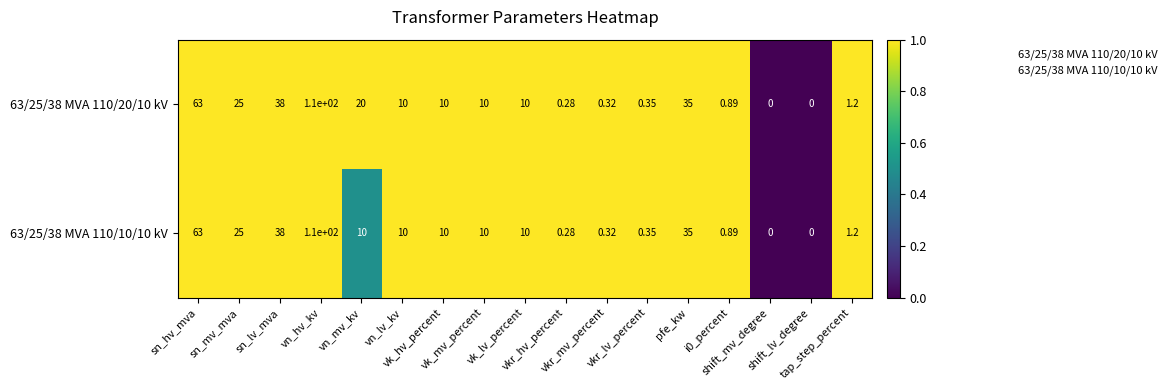

At vk_mv_percent, list the series in order from smallest to largest.

63/25/38 MVA 110/20/10 kV, 63/25/38 MVA 110/10/10 kV